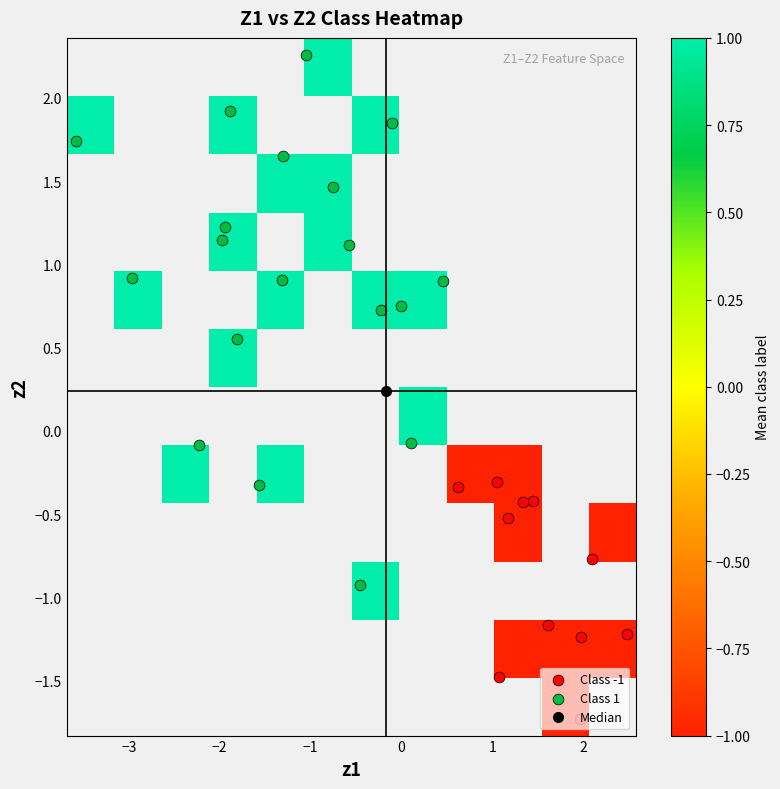

Count the number of categories in the chart.

30